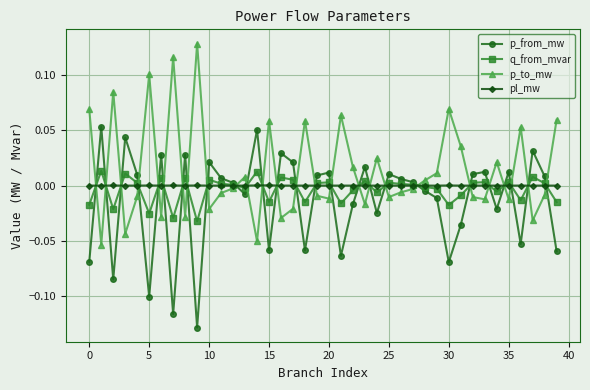

True or false: q_from_mvar and pl_mw cross at least once.

True